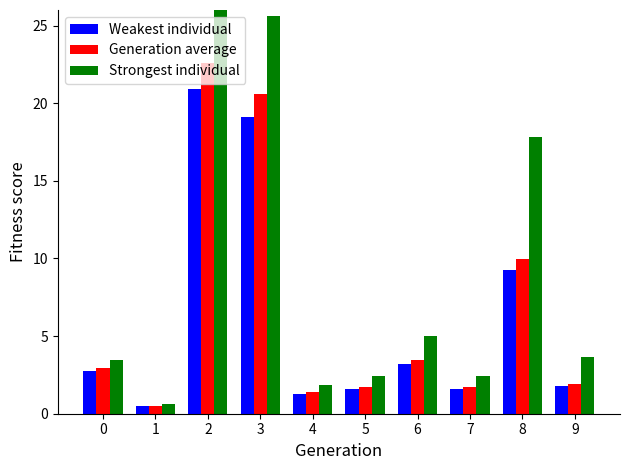

Which label corresponds to the smallest value in the chart?

1